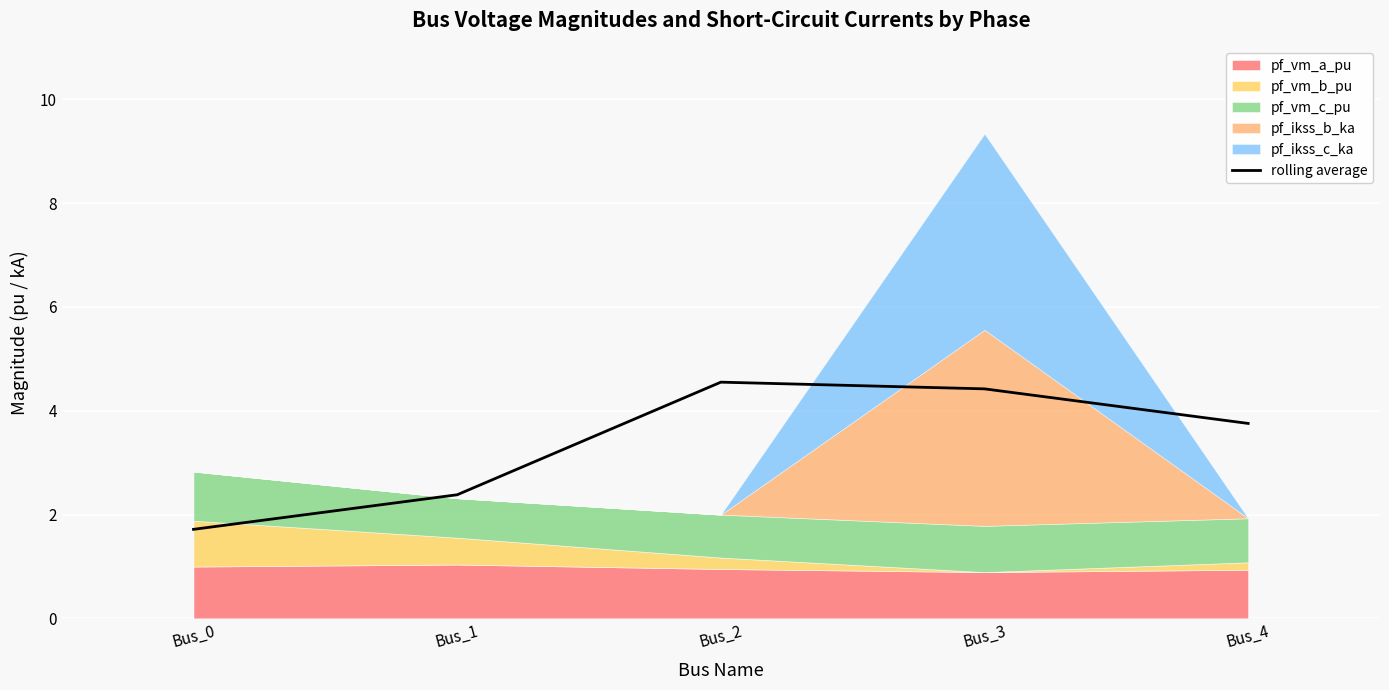

How many values are below 3?

2